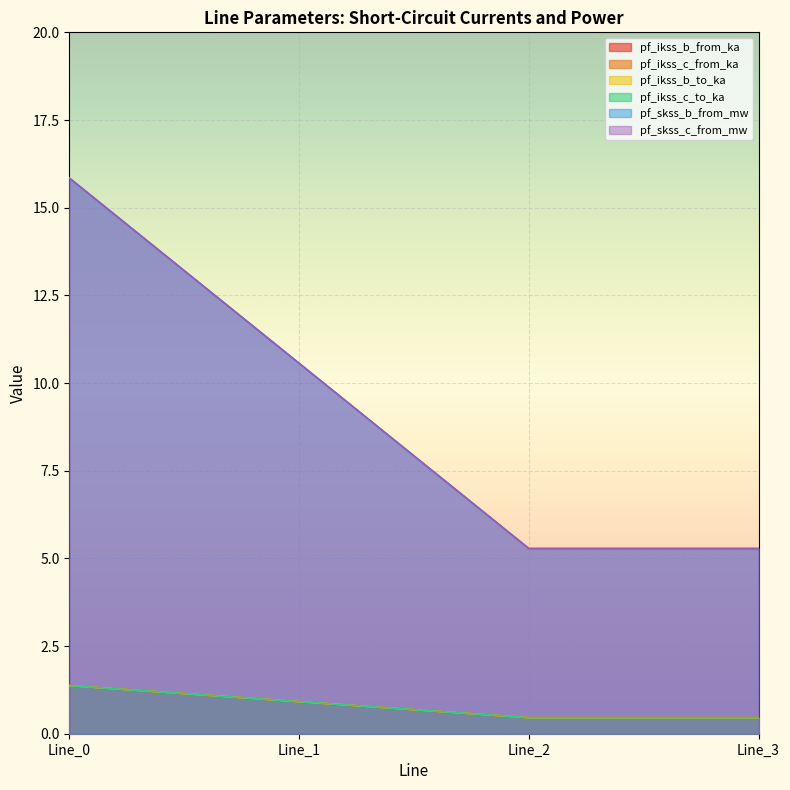

Does the chart display data point markers on the line(s)?

No